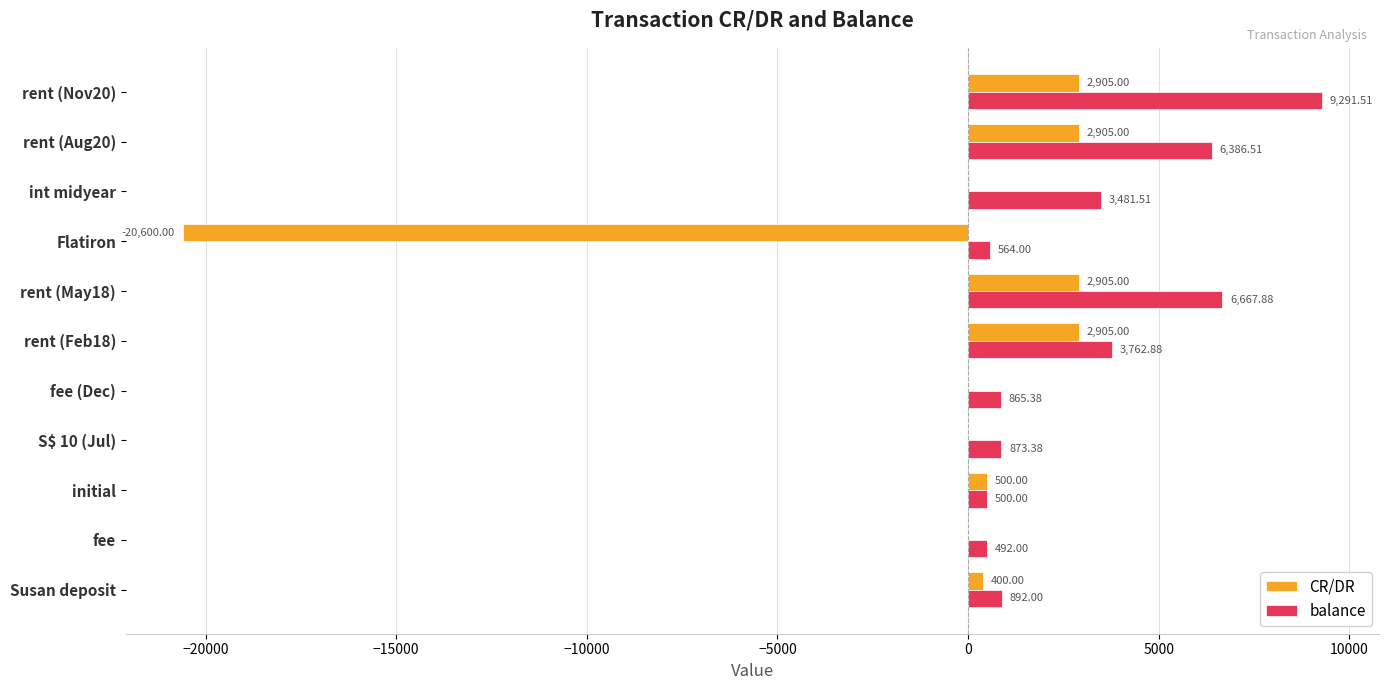

Between rent (Feb18) and int midyear, which series saw the biggest shift?

CR/DR